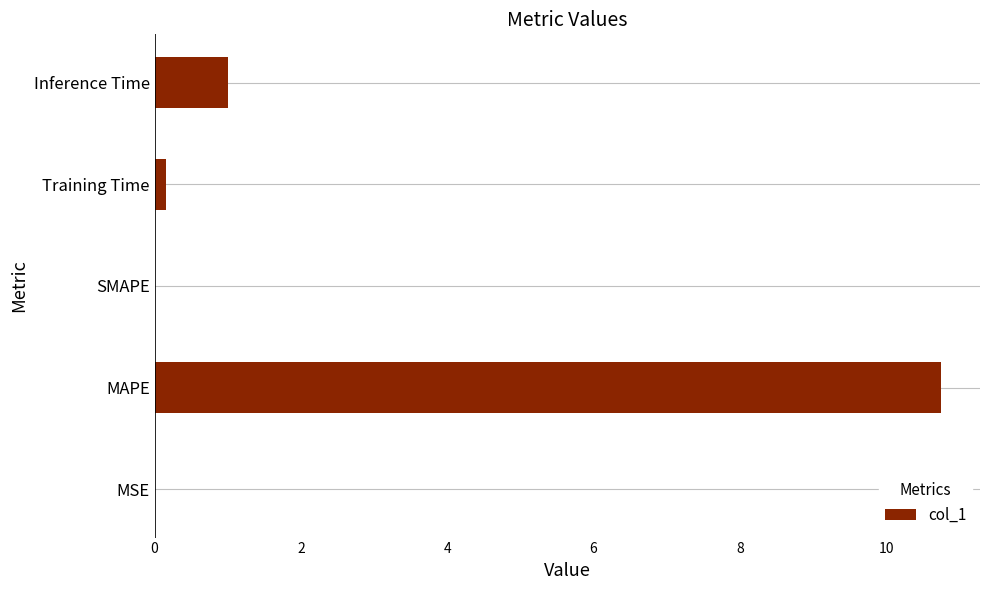

What is the sum of all values?

11.9